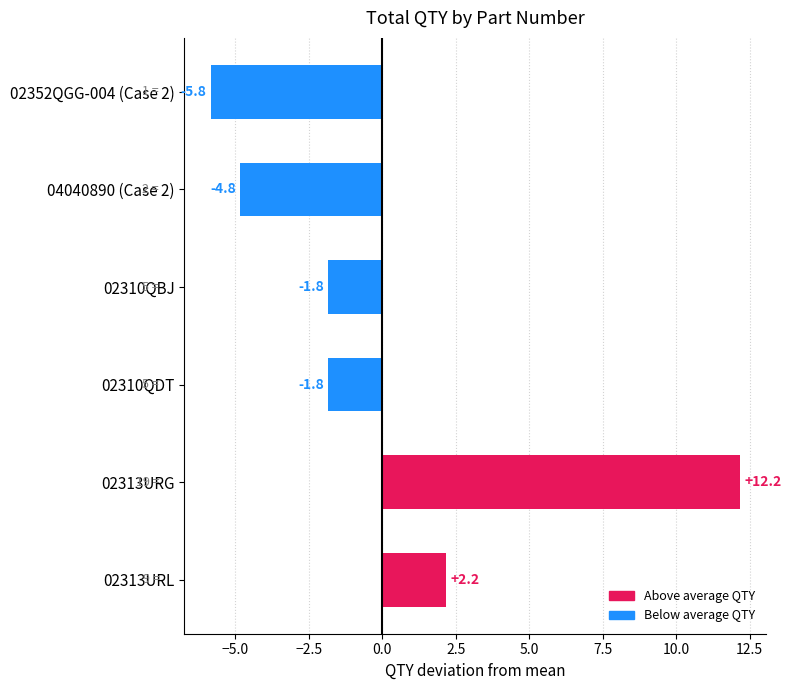

Reading top to bottom, list all the values displayed in this chart.

-5.8	-4.8	-1.8	-1.8	12.2	2.2